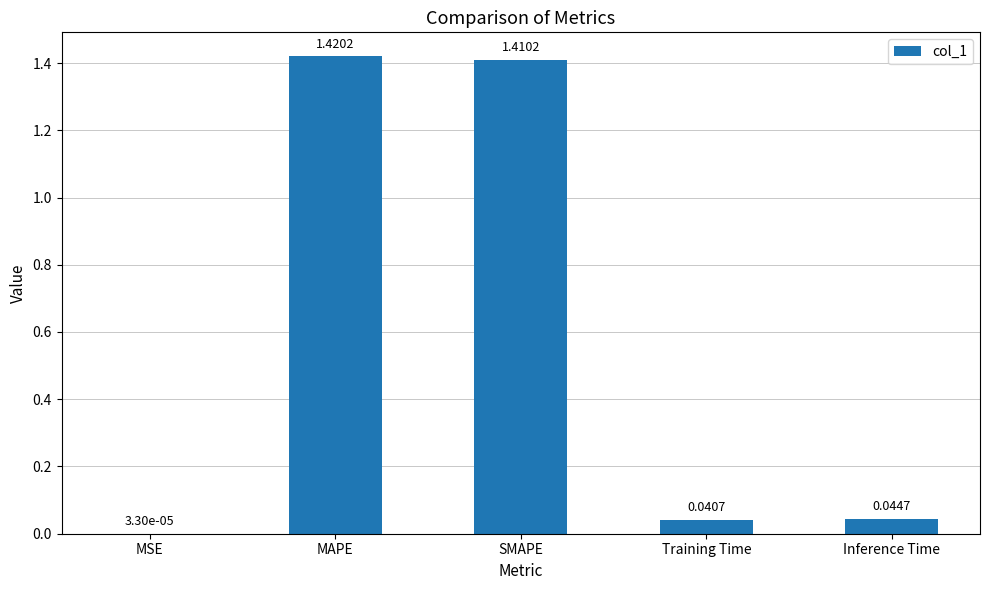

What is the change in value from MAPE to Training Time?

-1.4